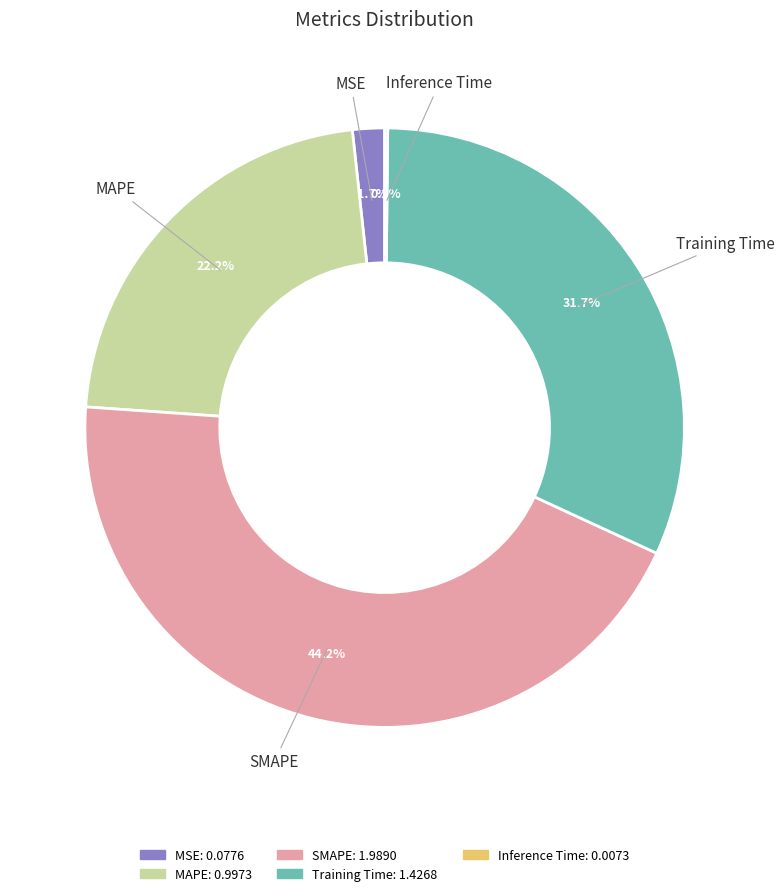

Does SMAPE account for over 50% of the chart?

No